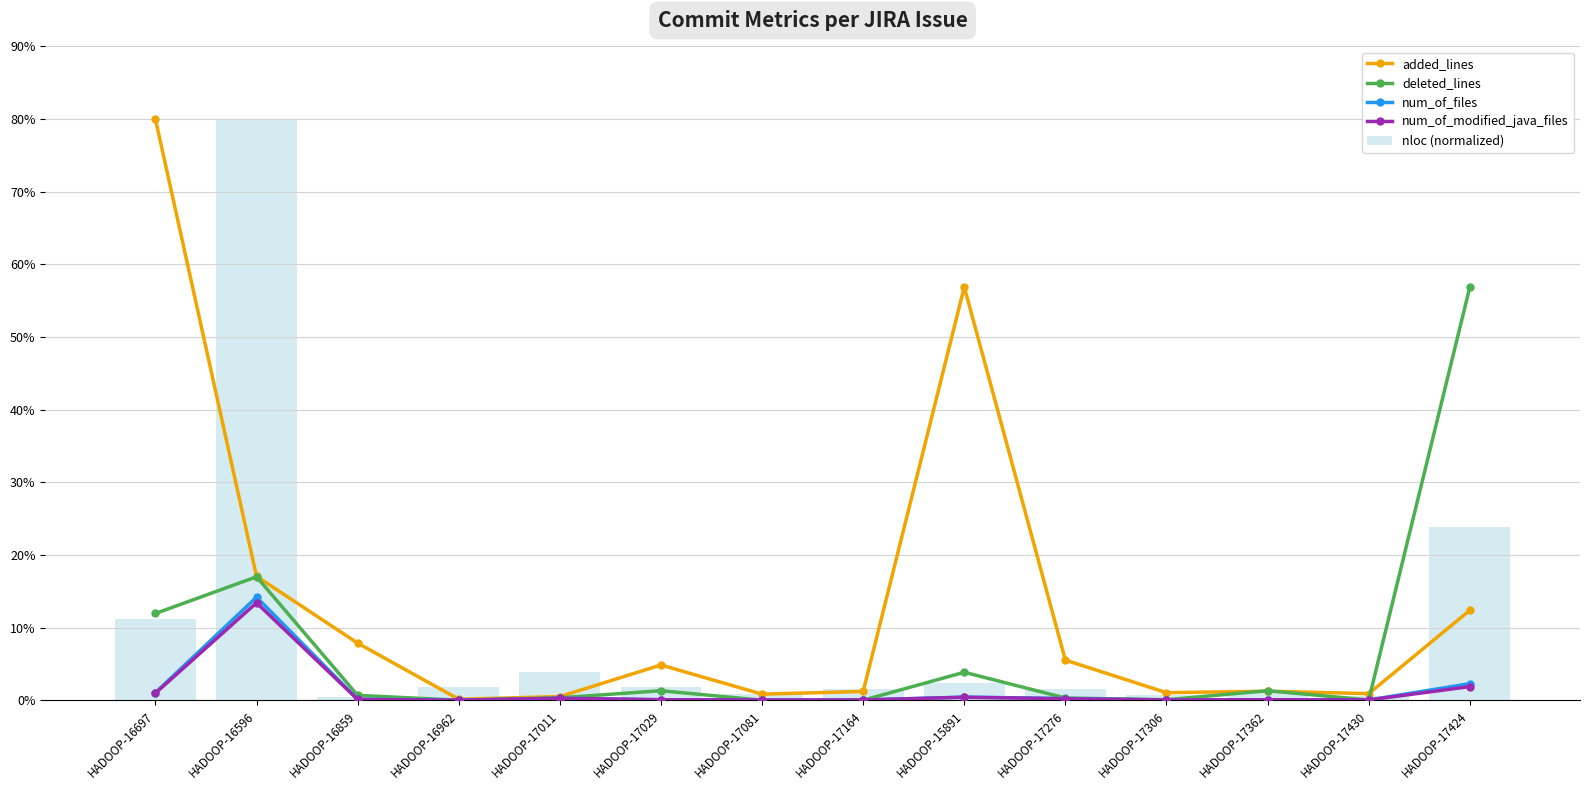

At which category is the sum across all series the highest?

HADOOP-16596